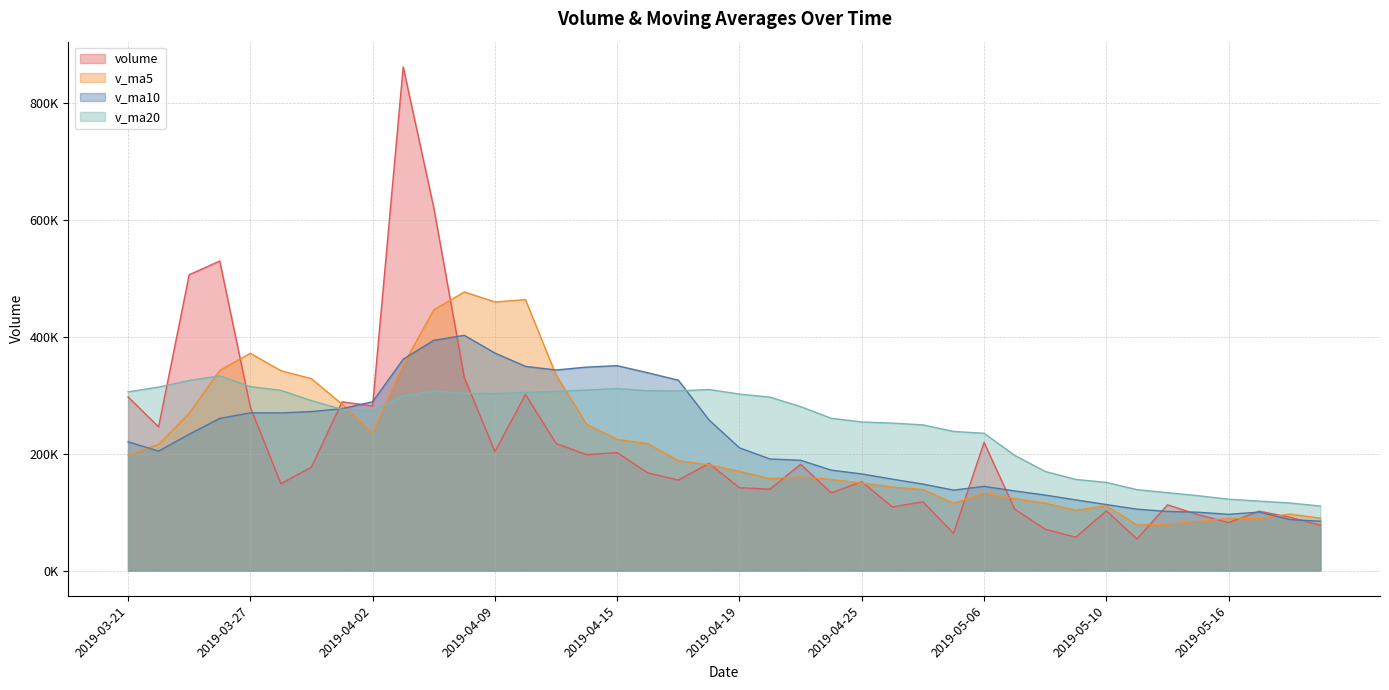

Which label corresponds to the largest value in the chart?

2019-04-03